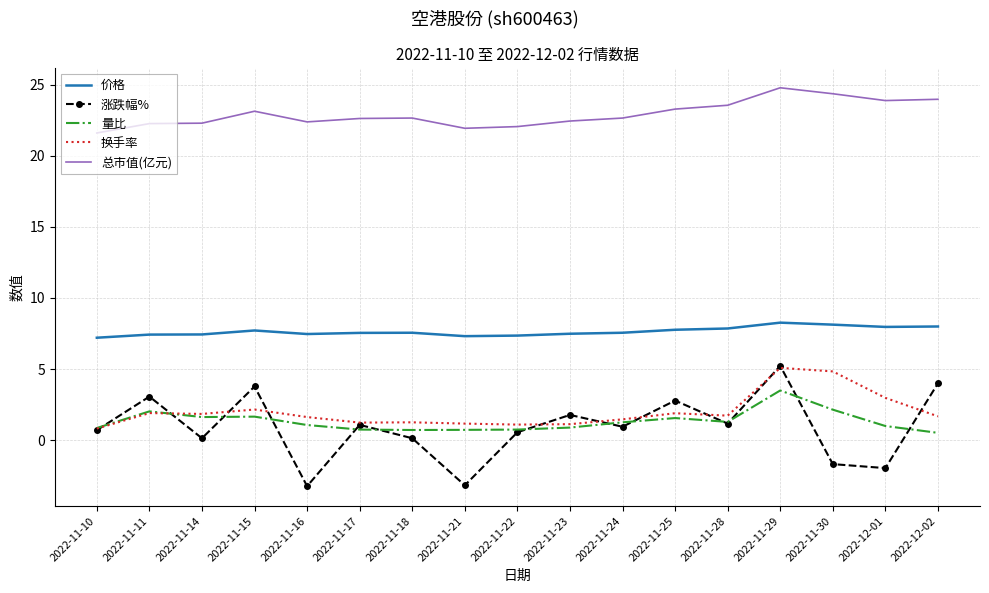

Which series has the largest range (max minus min)?

涨跌幅%